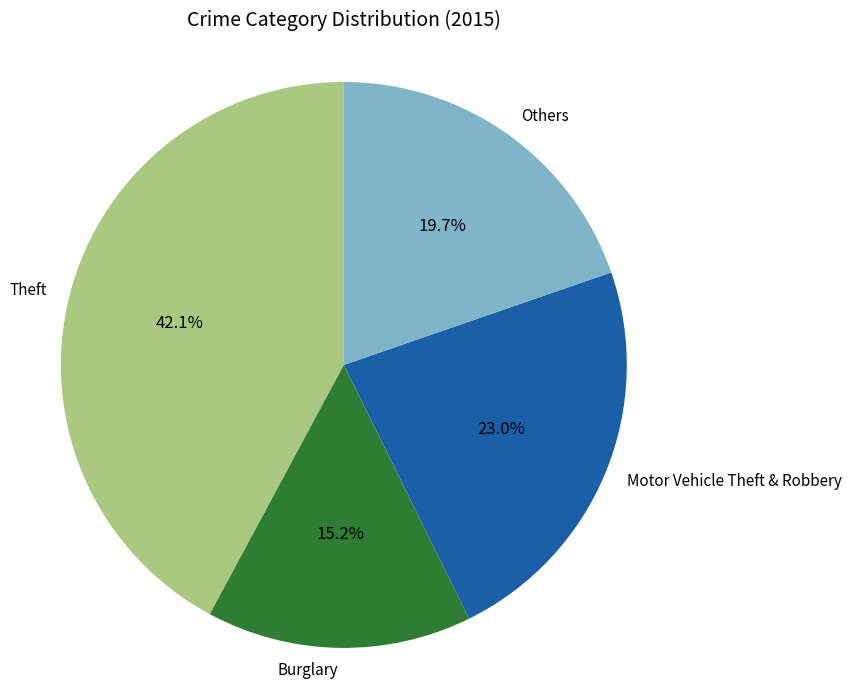

To the nearest percent, what is the difference between the largest and smallest slice percentages?

27%